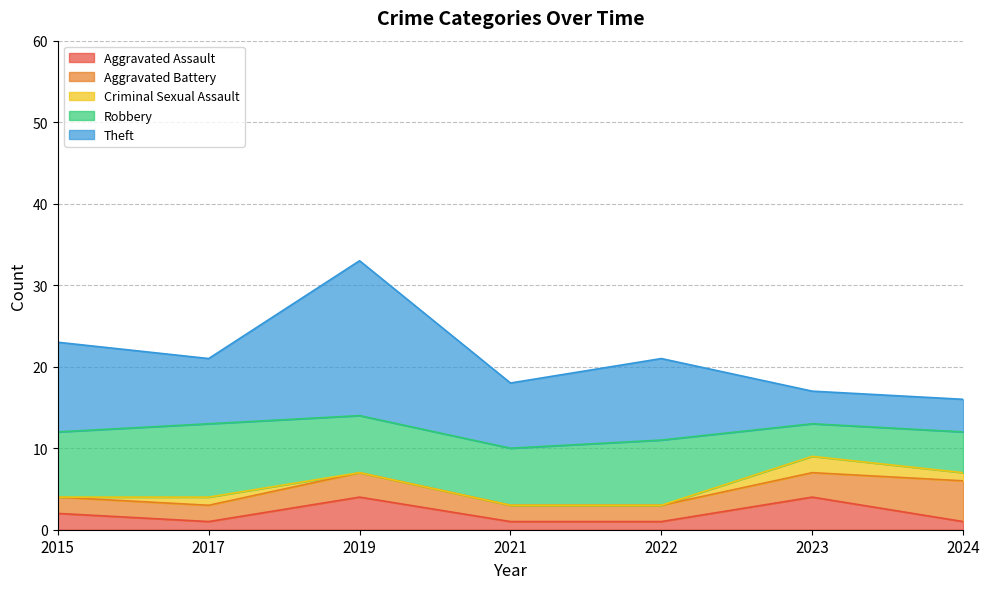

At 2021, list the series in order from smallest to largest.

Criminal Sexual Assault, Aggravated Assault, Aggravated Battery, Robbery, Theft